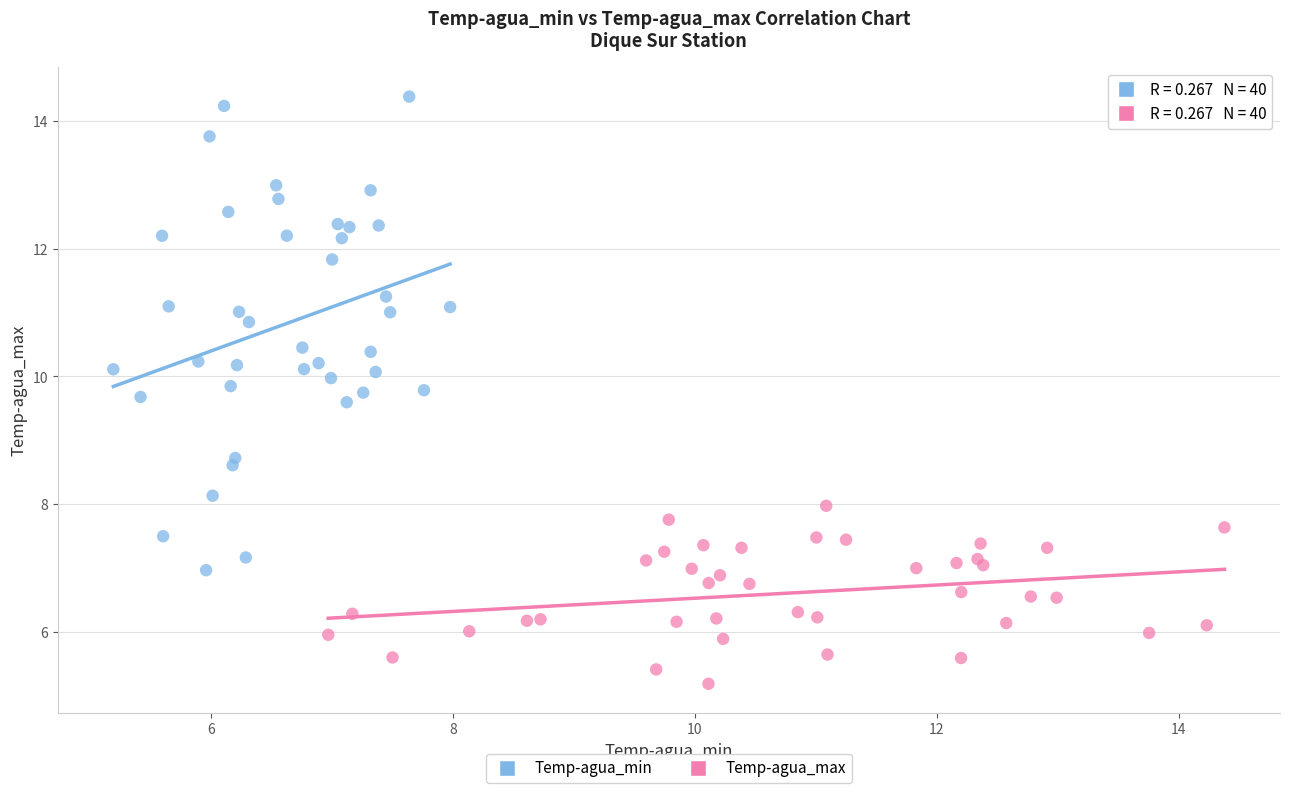

Which series contains the highest Y value?

Temp-agua_min